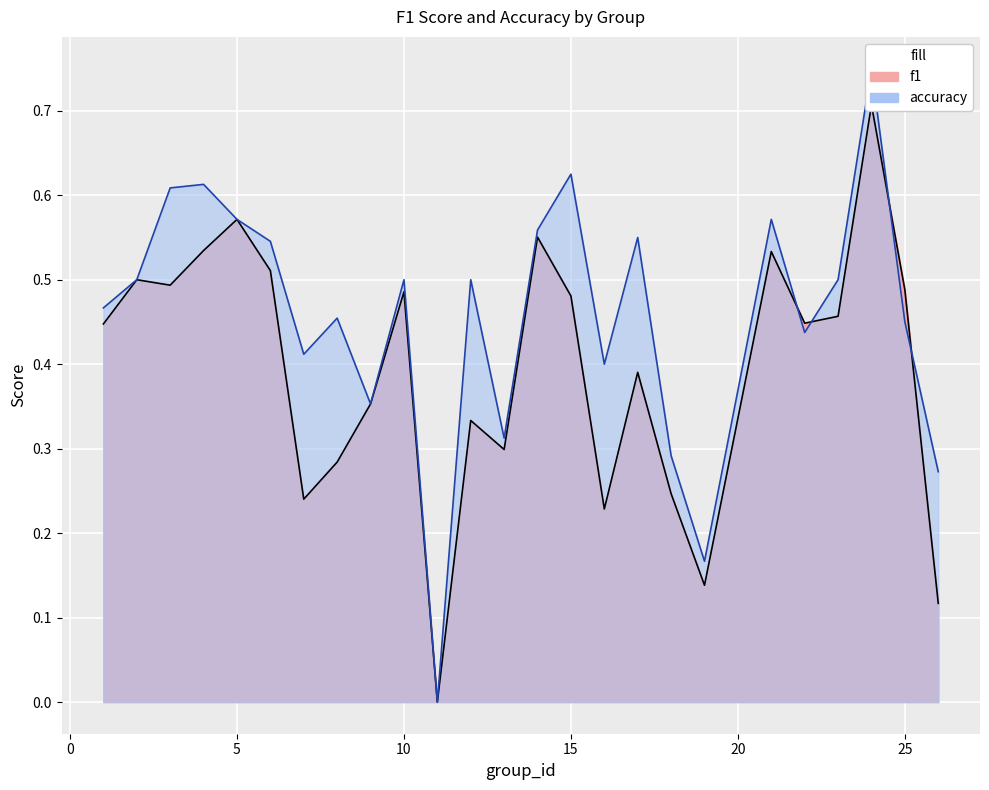

Does the chart display data point markers on the line(s)?

No